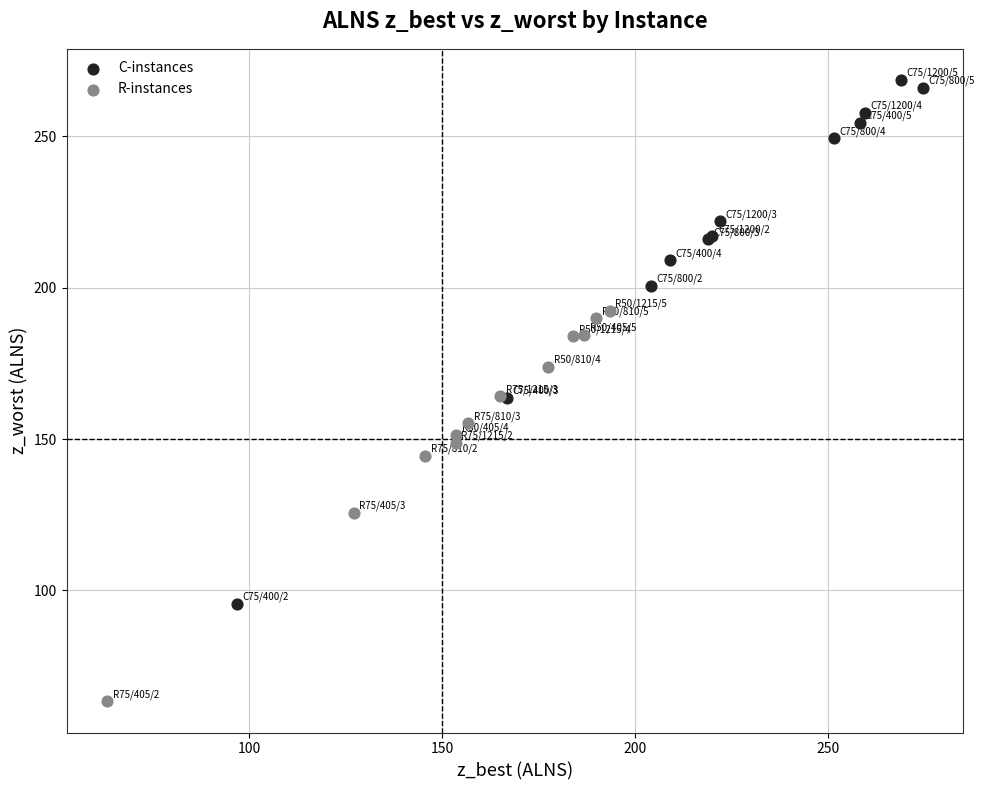

Which series reaches the maximum Y coordinate?

C-instances